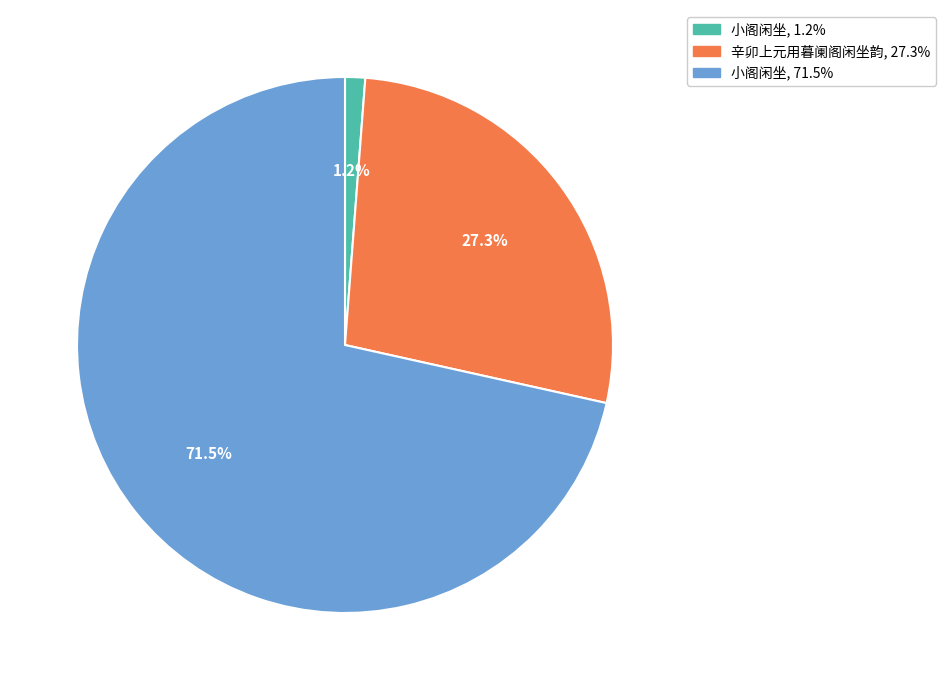

Is there any slice that represents more than half of the pie?

Yes